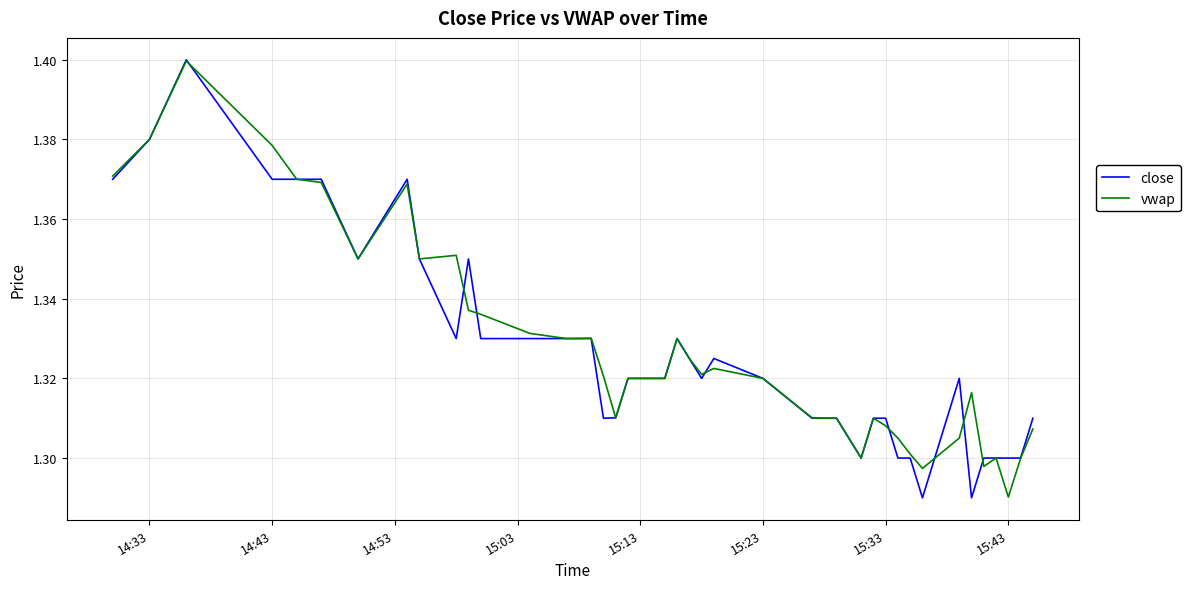

Rank the series by their average value, from highest to lowest.

vwap, close